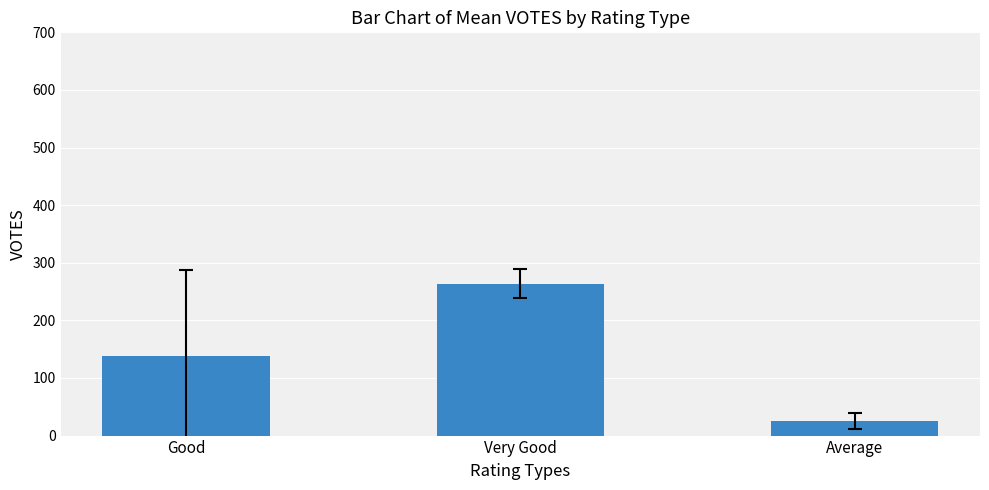

Reading left to right, transcribe all the data shown in this chart.

Good=137.9	Very Good=264.0	Average=25.5